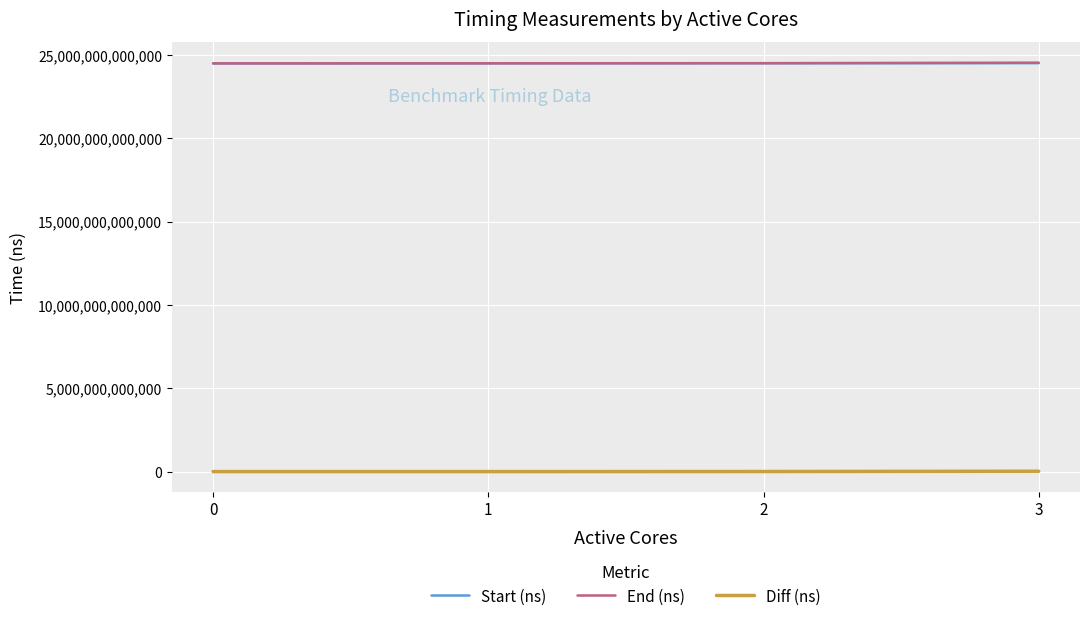

How many values in the End (ns) series are below 24519505136100?

2